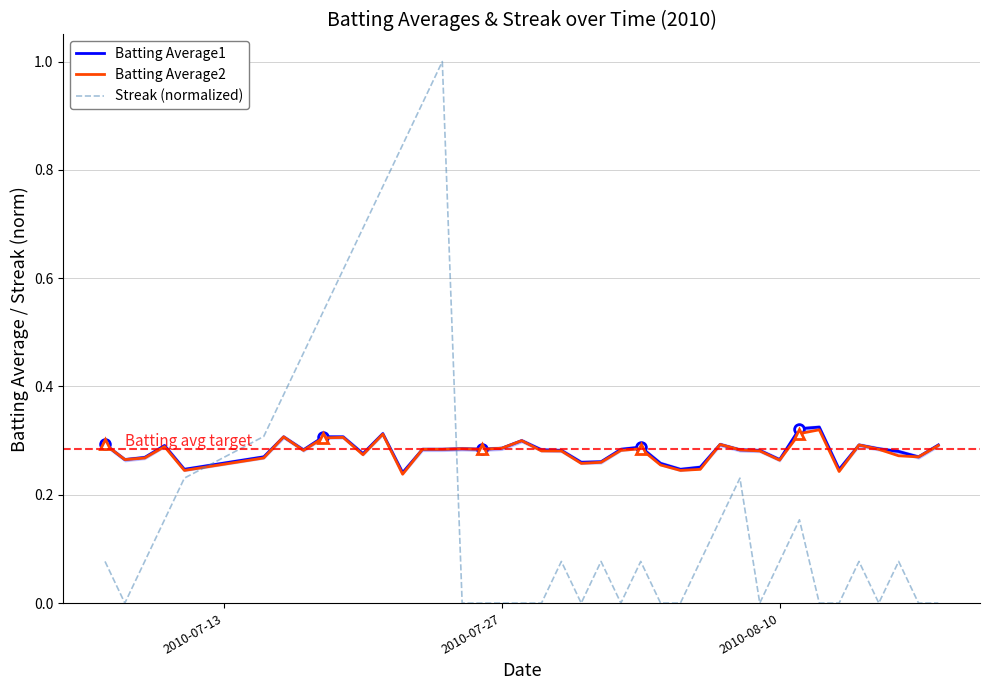

List the series in order of their peak value, highest first.

Streak (normalized), Batting Average1, Batting Average2